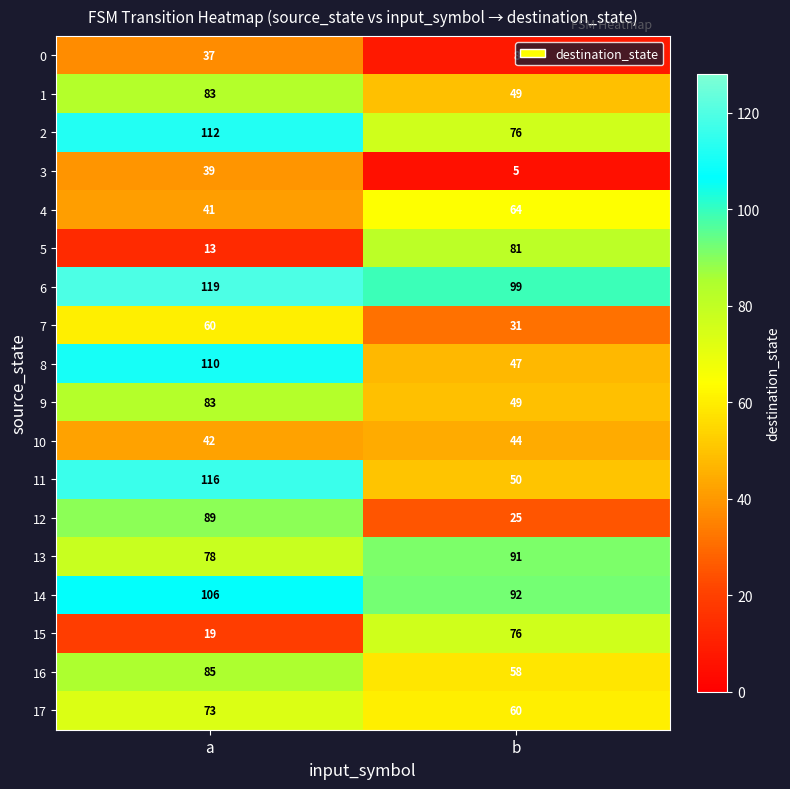

What is the sum of the 0 values at a and b?

45